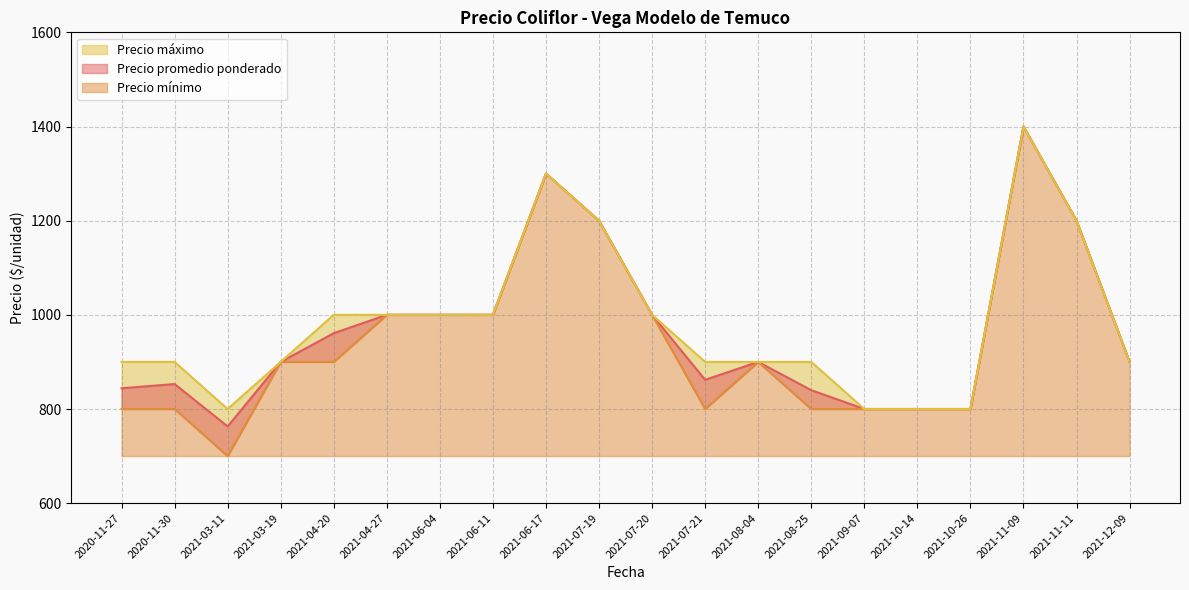

At how many categories does at least one series exceed 917?

9